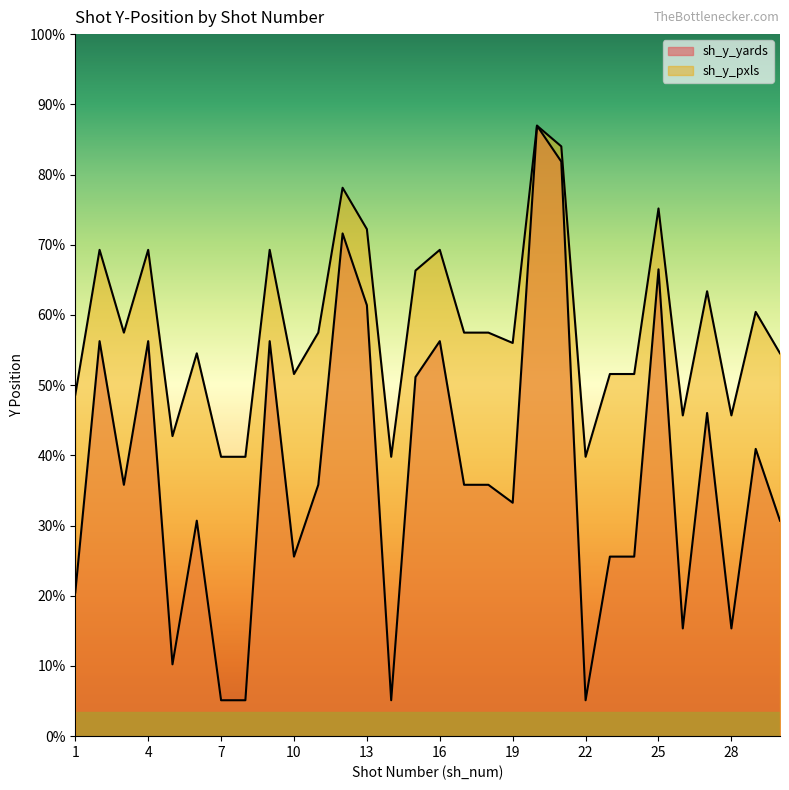

Is the value of sh_y_pxls at 23 greater than the value of sh_y_yards at 18?

Yes